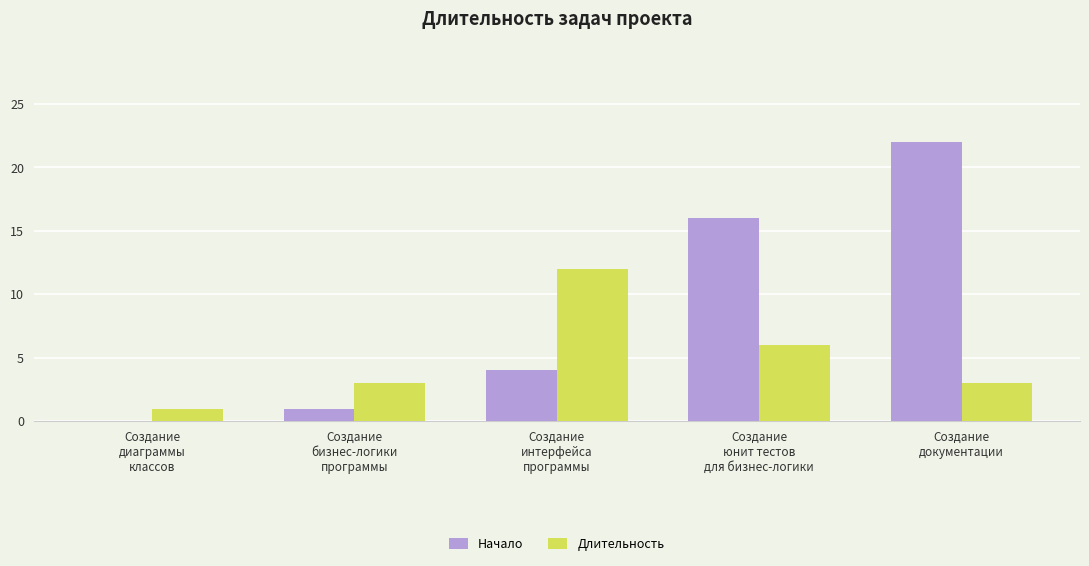

Which series has the largest total across all categories?

Начало